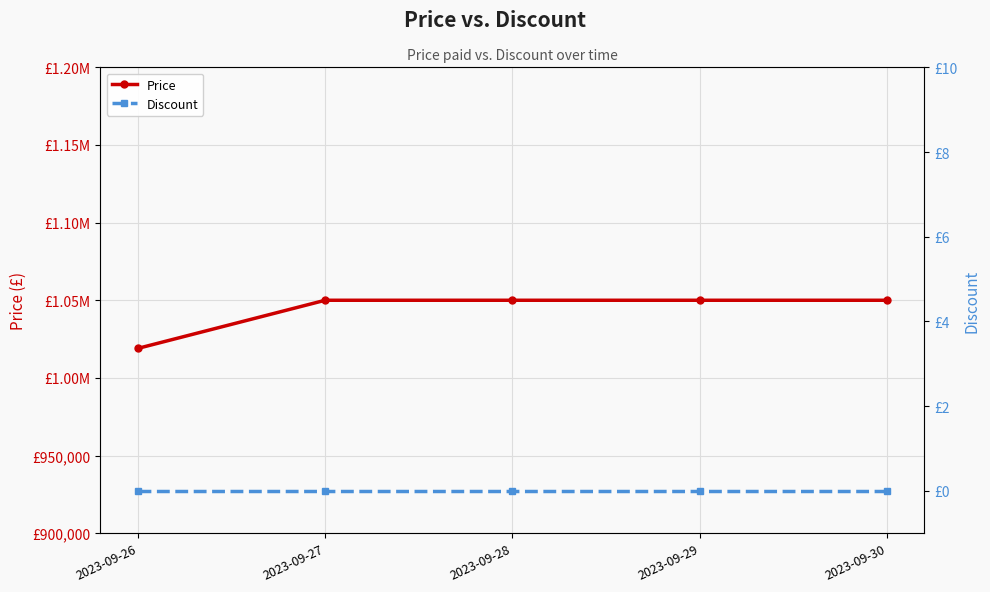

Is the value of Discount at 2023-09-28 greater than the value of Price at 2023-09-30?

No